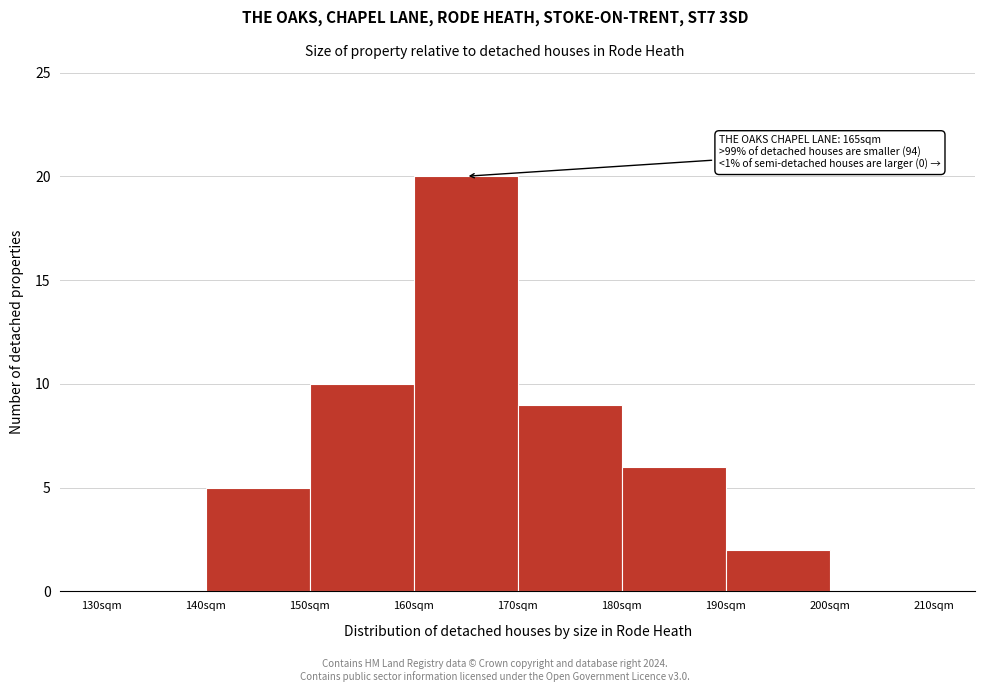

Which range on the x-axis has the tallest bar?

160 to 170